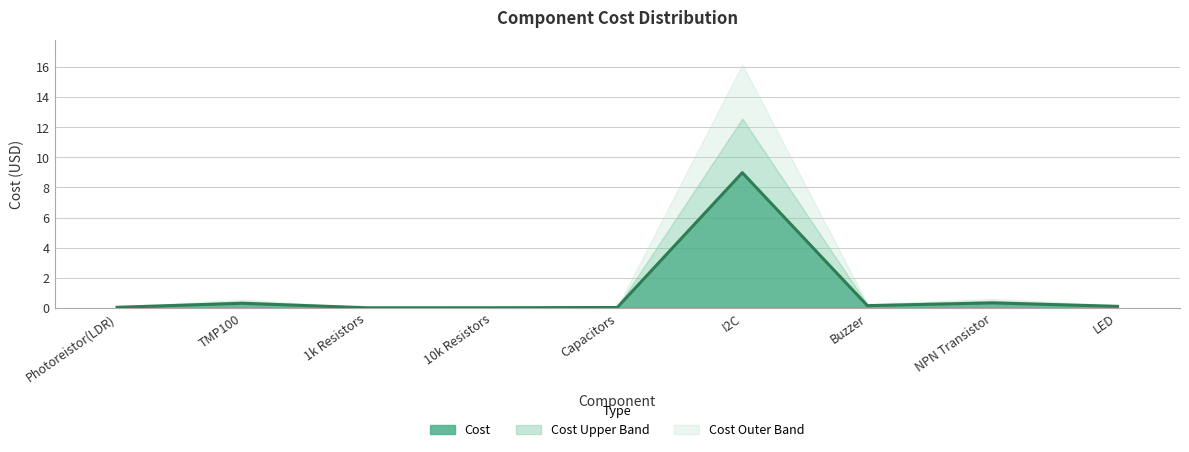

Reading left to right, list all the values displayed in this chart.

0.0	0.3	0.0	0.0	0.0	9.0	0.1	0.3	0.1